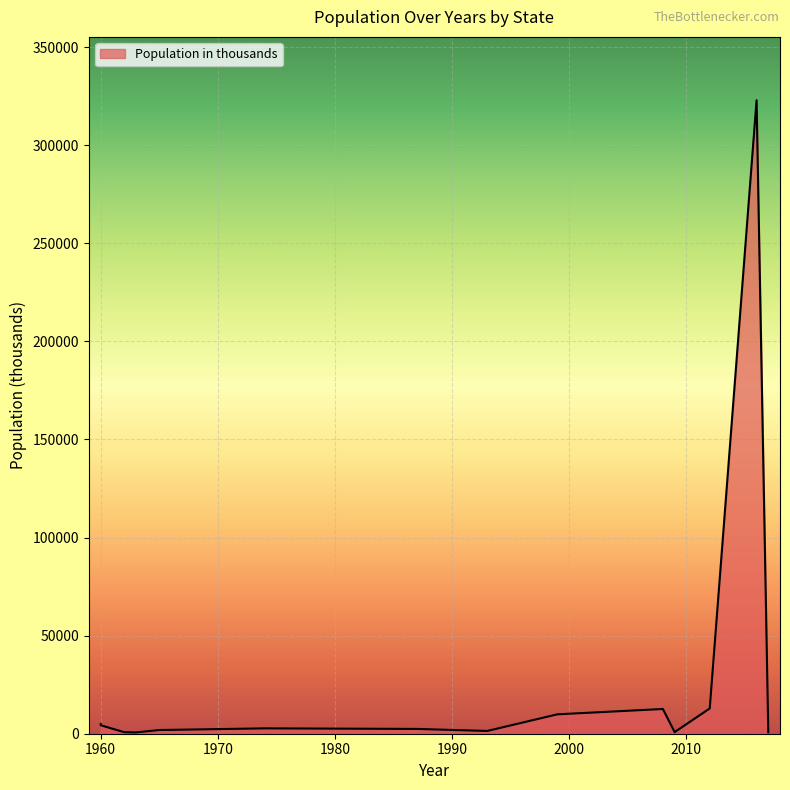

What is the value of the 10th point from the left?

649